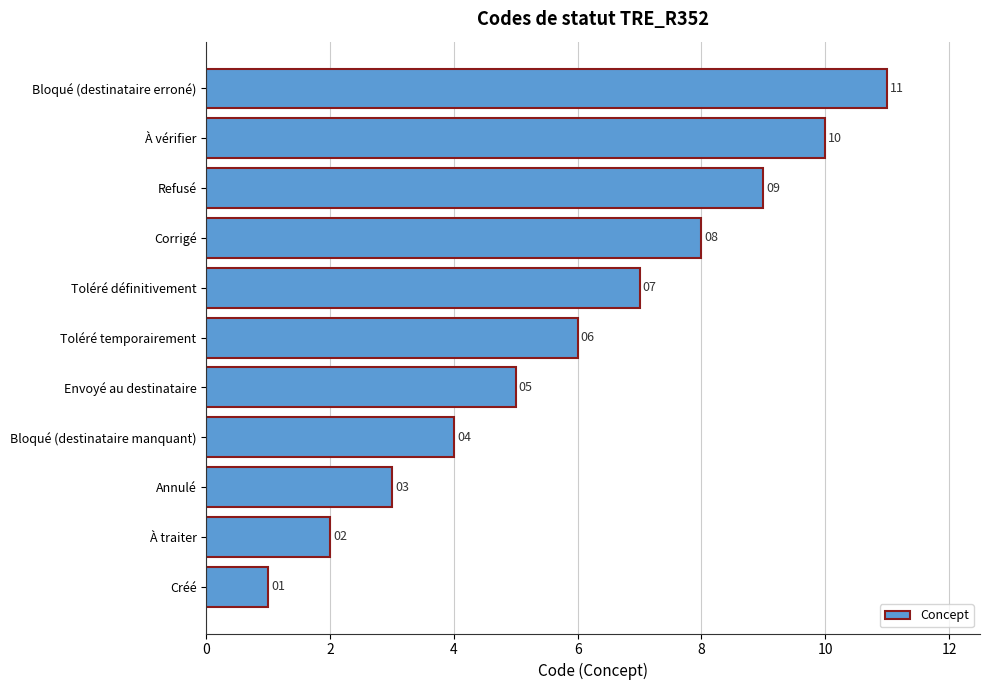

Which label corresponds to the largest value in the chart?

Bloqué (destinataire erroné)